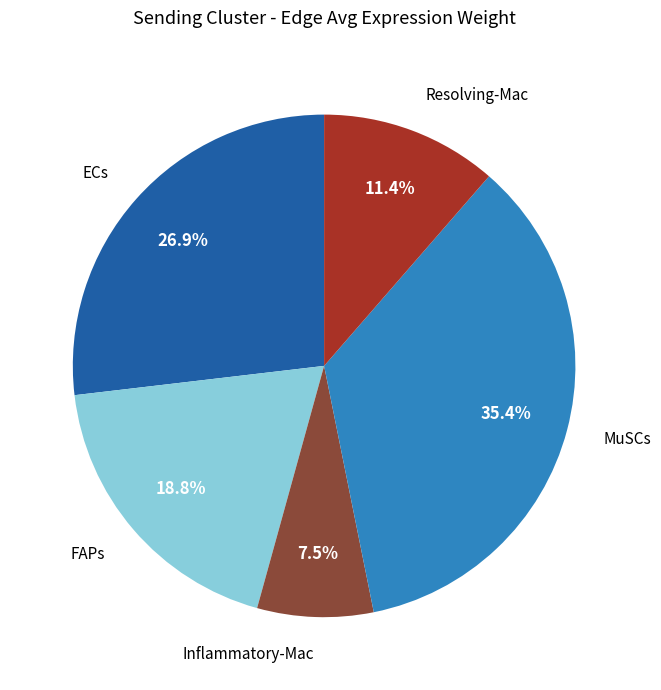

Is there any slice that represents more than half of the pie?

No